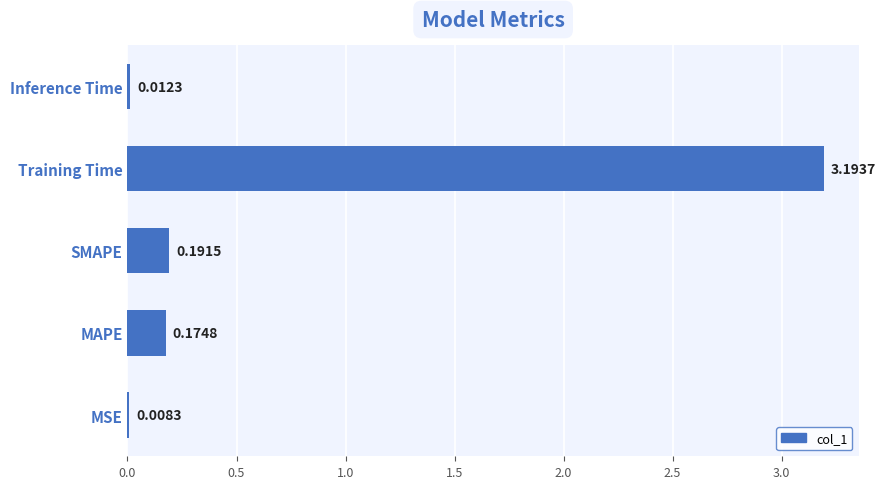

Where is the data nearest to the value 1?

SMAPE